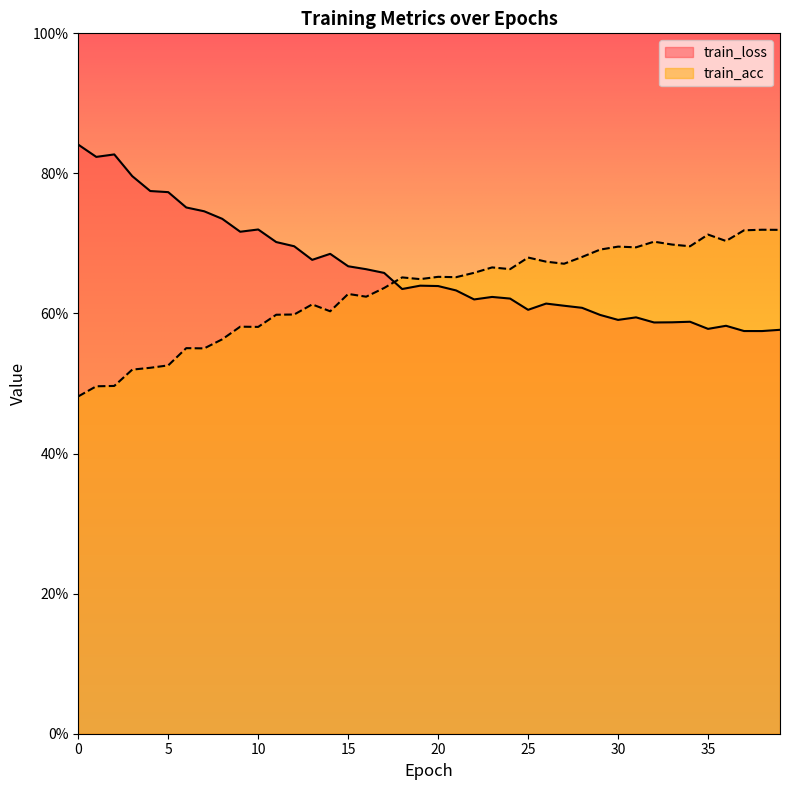

What is the average value of the train_acc series?

0.6